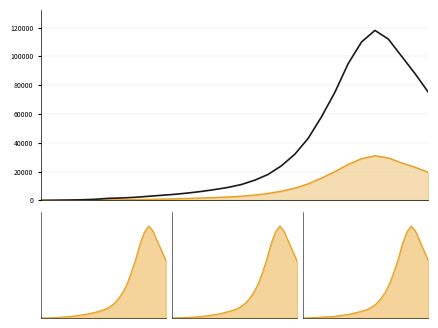

Is it true that the value at 0 is -42095?

False